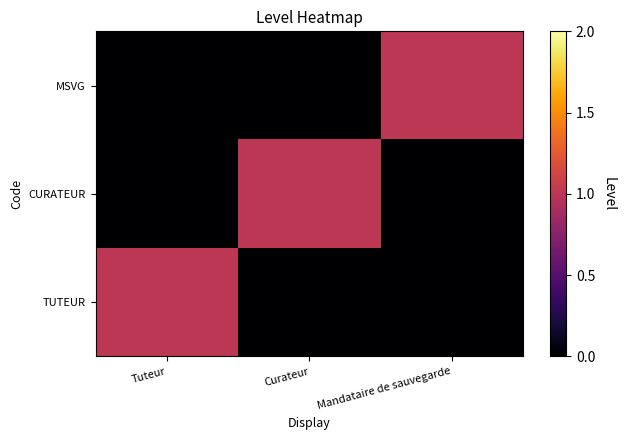

Which category has the lowest value across all series?

Curateur